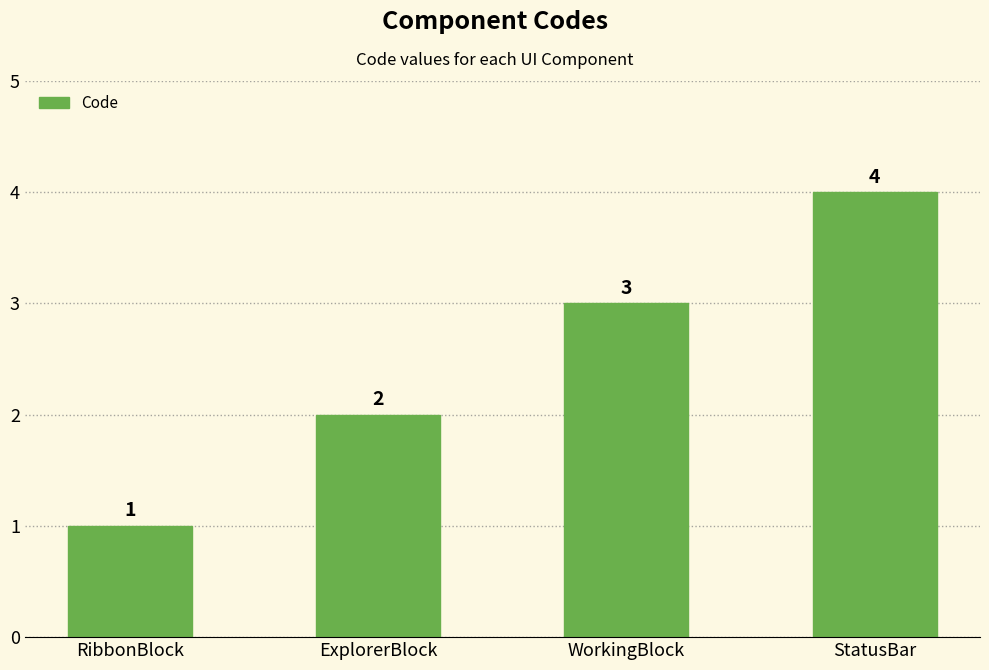

Approximately how many times larger is the value at StatusBar compared to WorkingBlock?

1.3